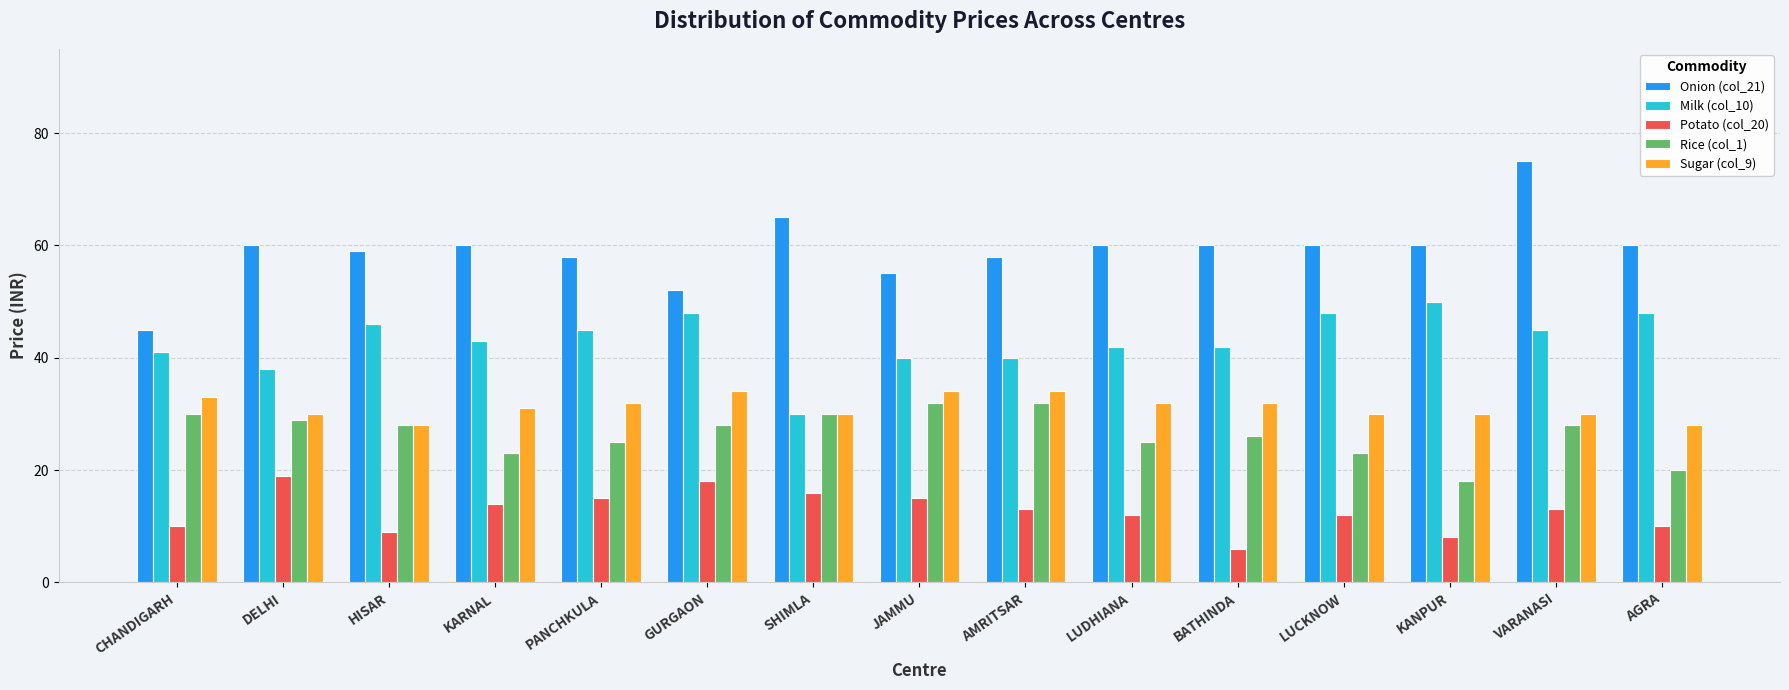

Read the Onion (col_21) value at HISAR.

59